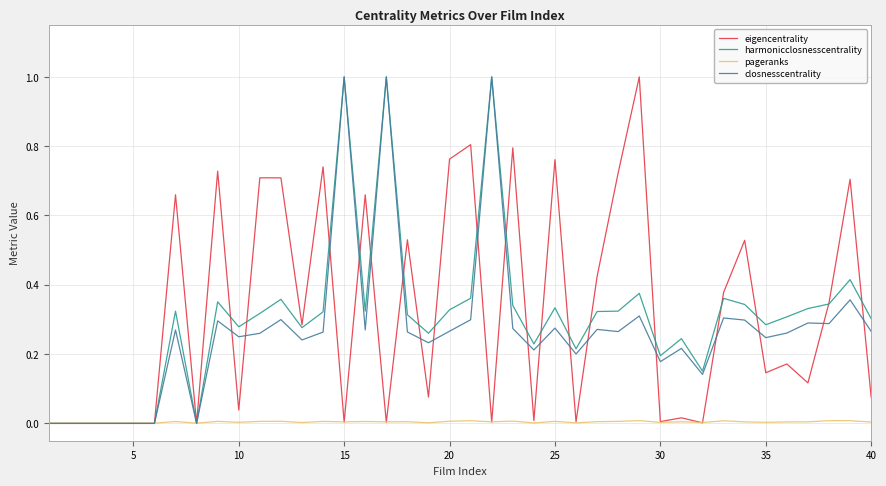

What is the maximum value for harmonicclosnesscentrality?

1.0